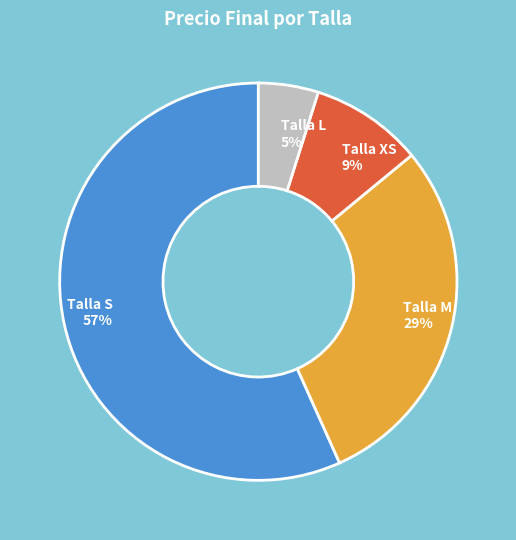

Count the number of slices in the pie.

4